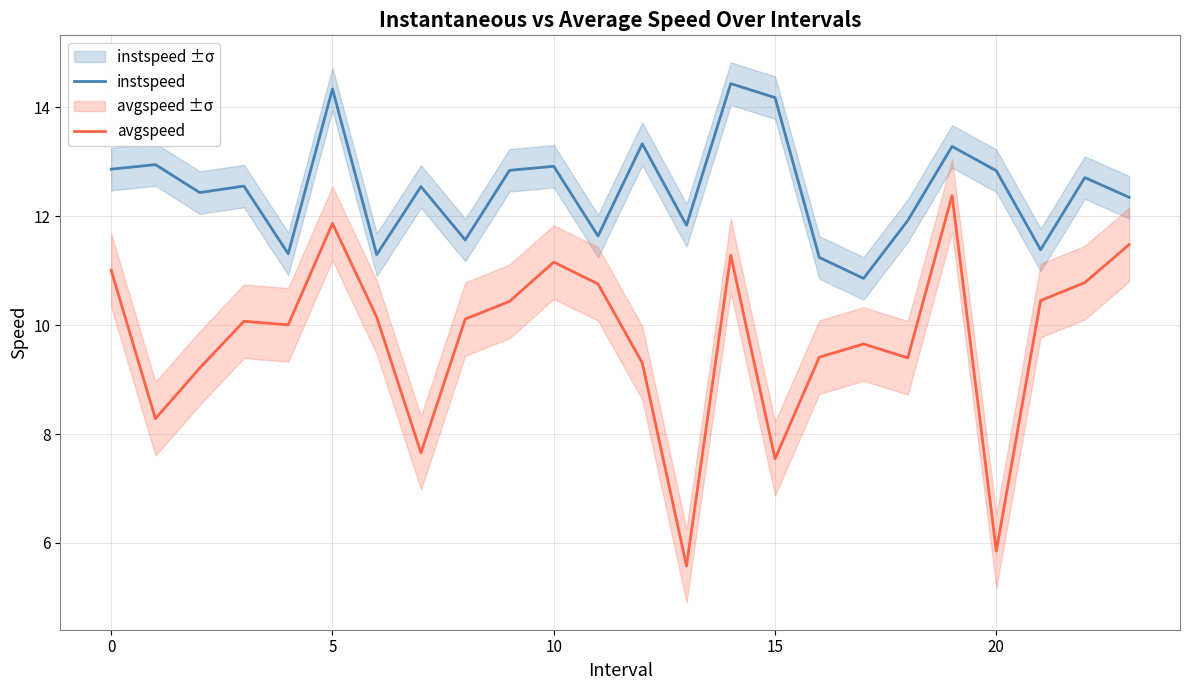

True or false: avgspeed and instspeed cross at least once.

False